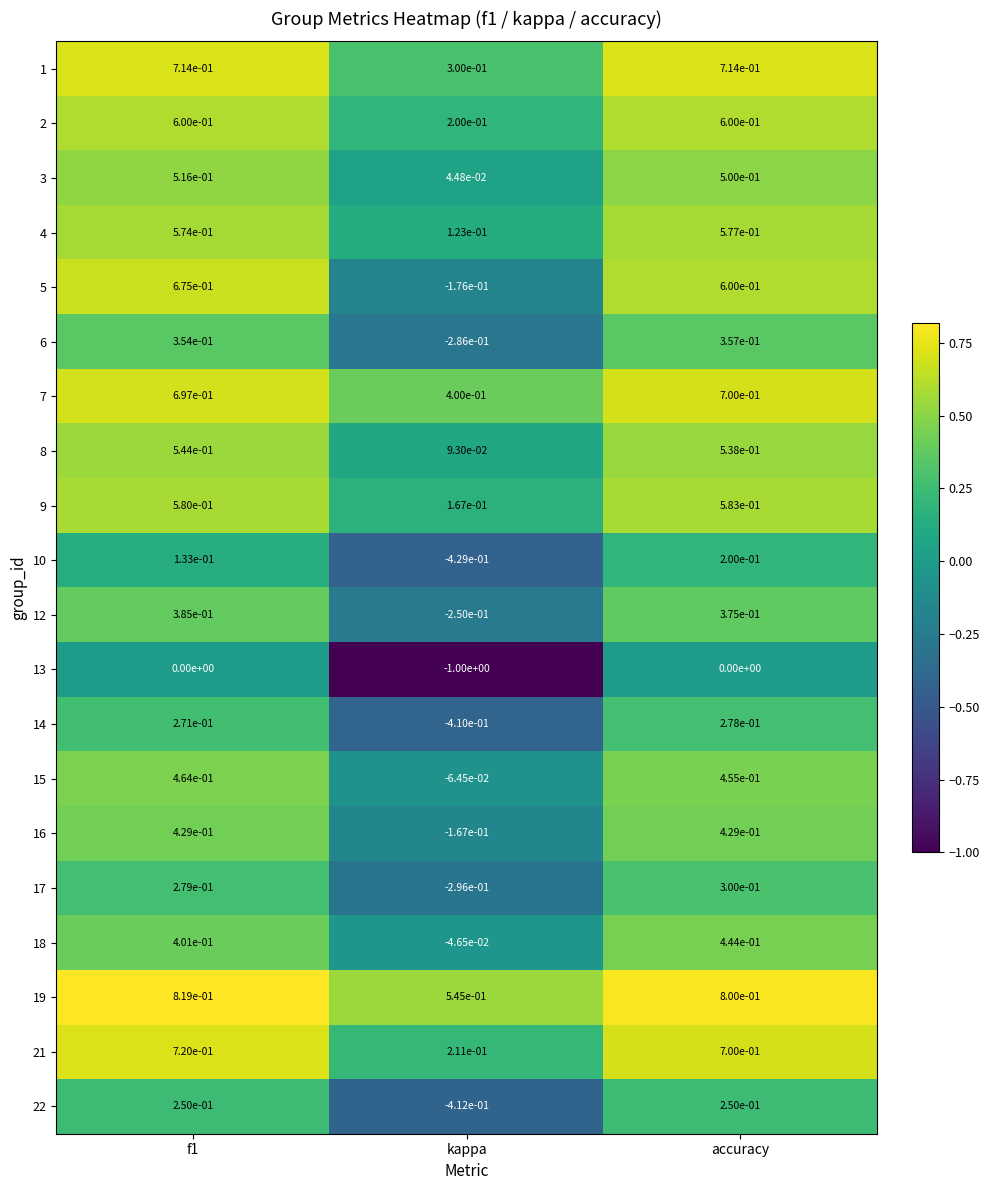

Is the value of 2 at kappa greater than the value of 13 at f1?

Yes